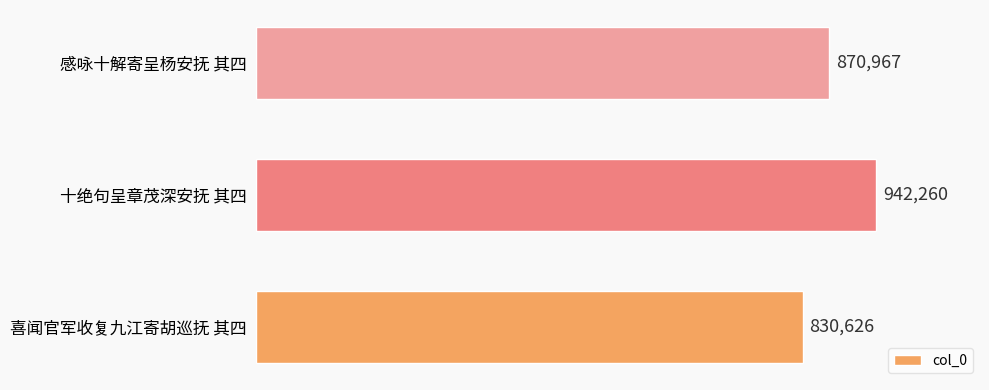

Rank the categories by value from highest to lowest.

十绝句呈章茂深安抚 其四, 感咏十解寄呈杨安抚 其四, 喜闻官军收复九江寄胡巡抚 其四